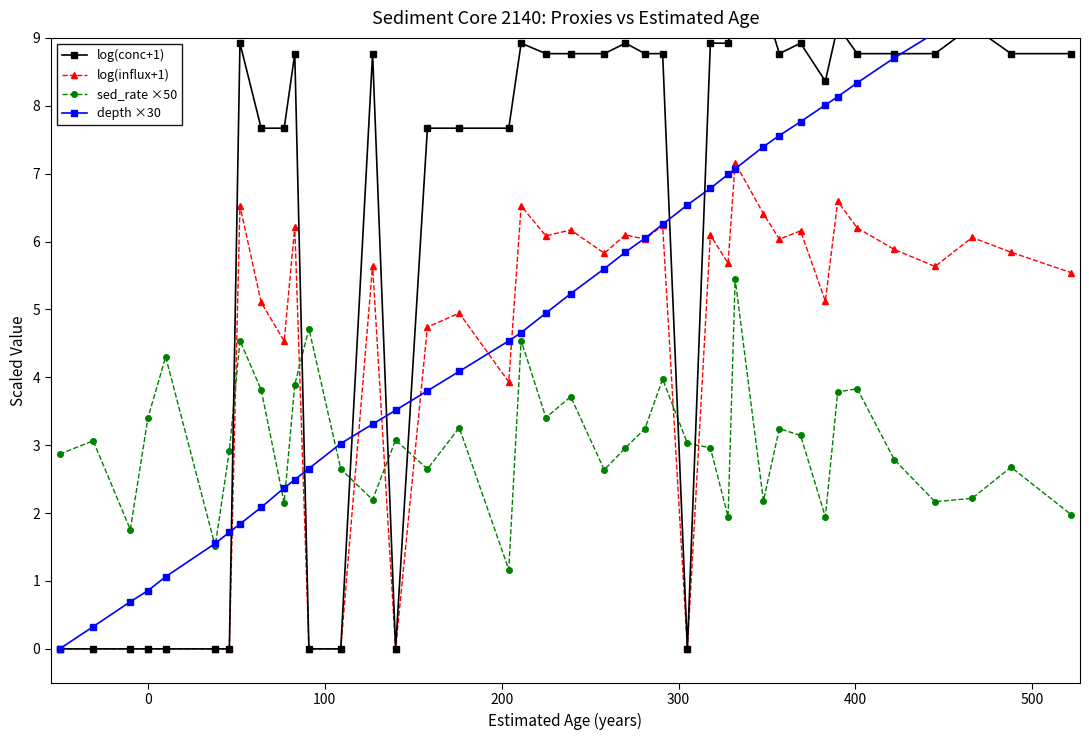

Rank the series by their average value, from highest to lowest.

log(conc+1), depth ×30, log(influx+1), sed_rate ×50